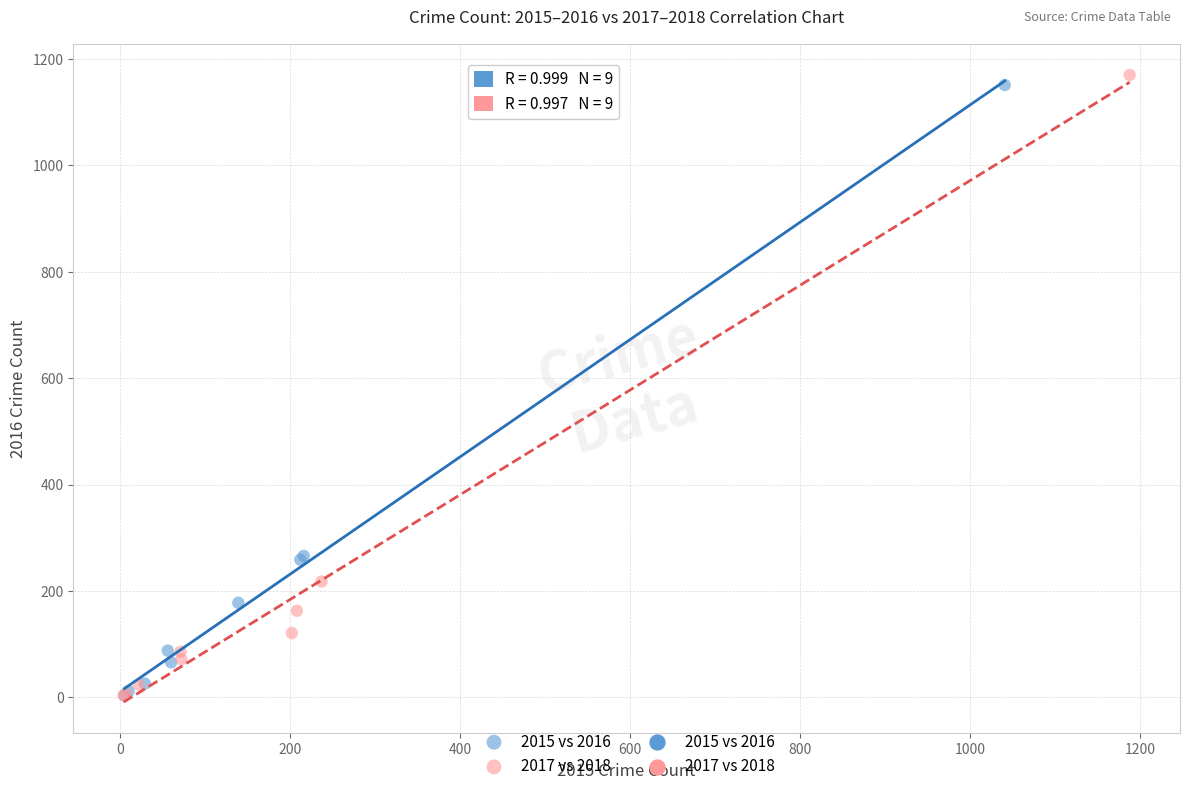

Which series has the largest Y range (max minus min)?

2017 vs 2018